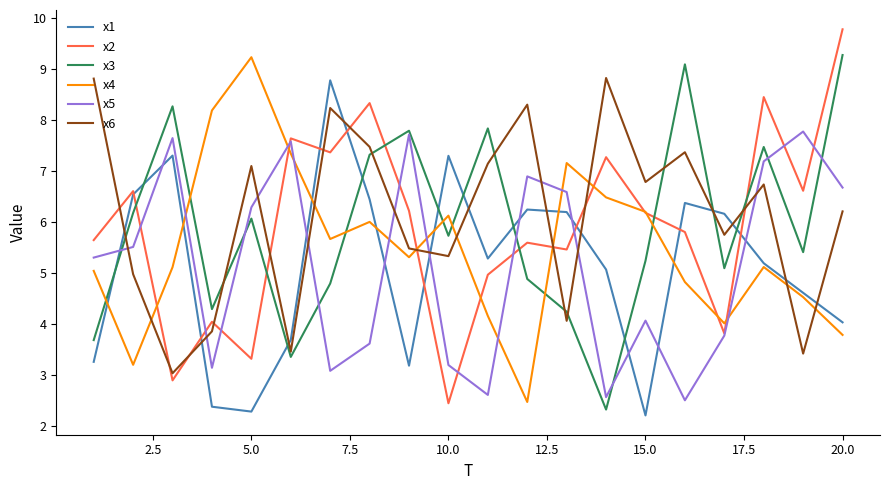

Is this an area chart (filled region under the line)?

No